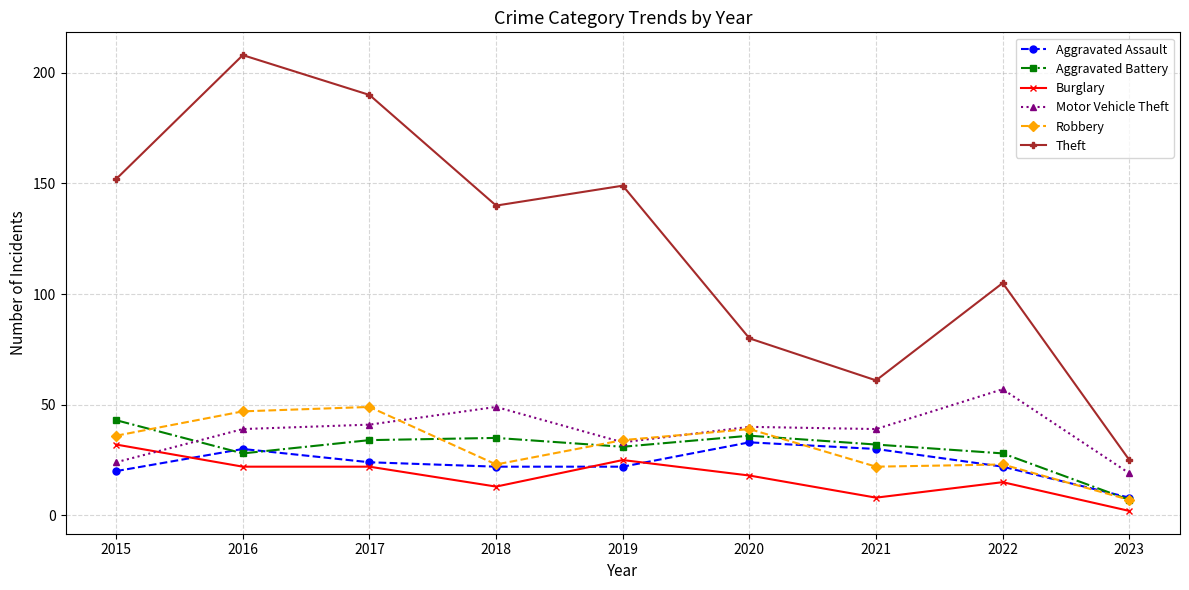

Which series has the widest spread of values?

Theft